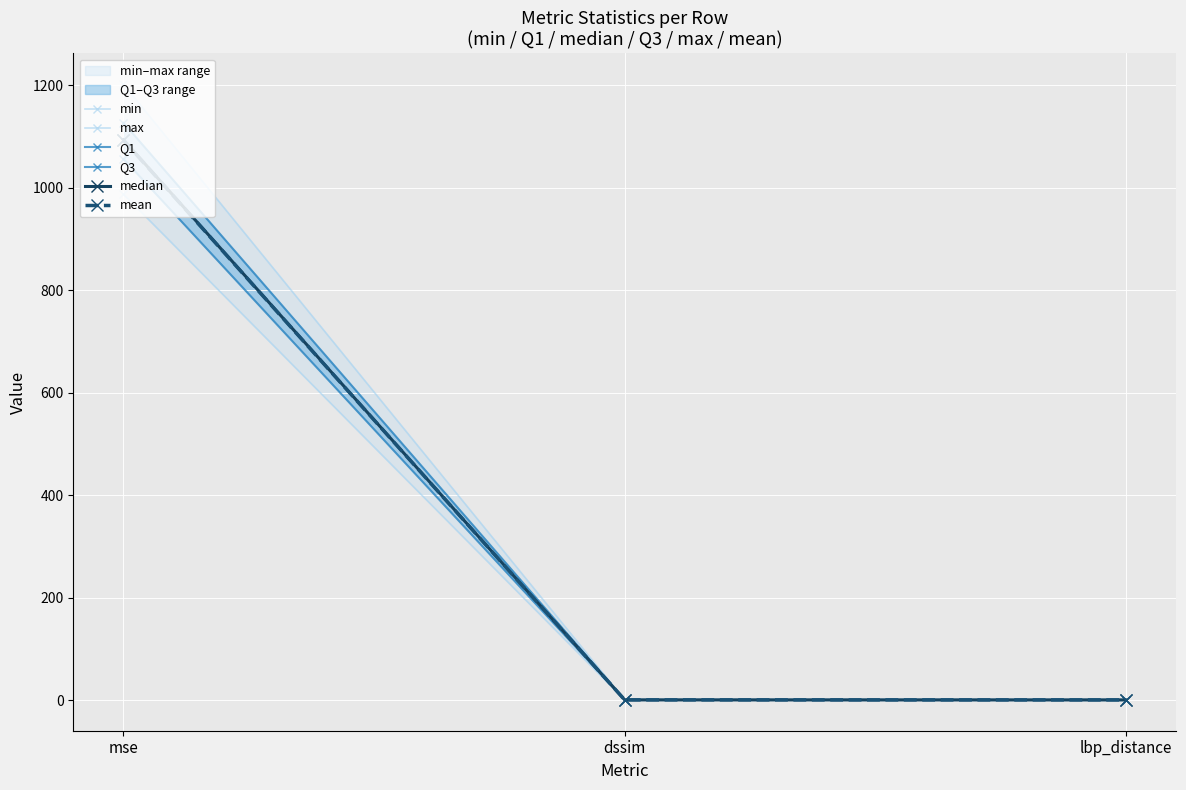

What position from the right is lbp_distance?

1